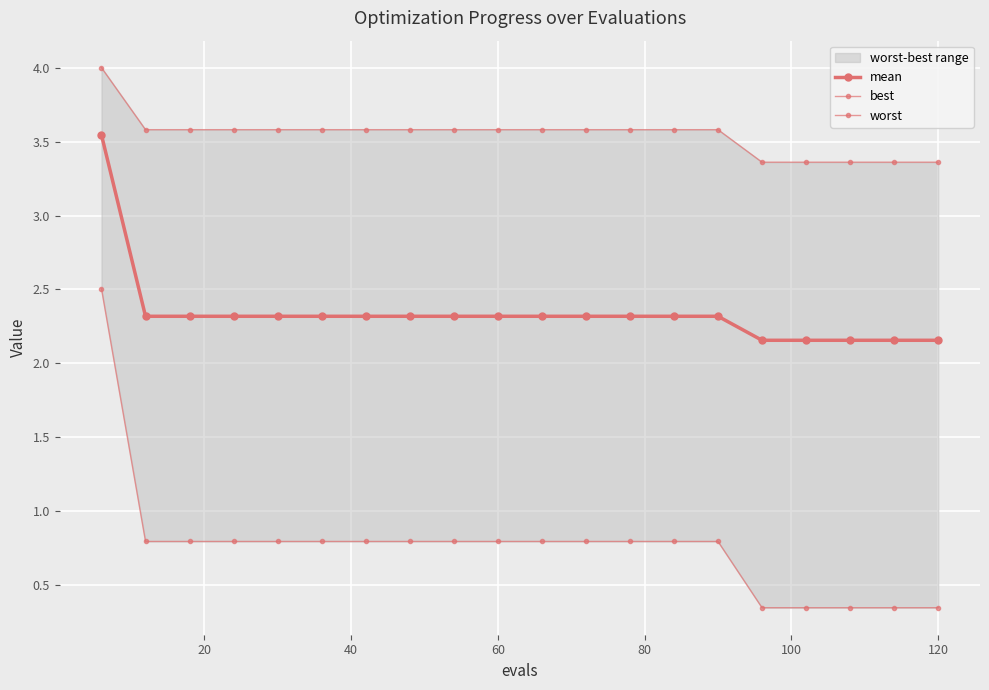

What is the value of the best point at the 2nd from the left?

0.8